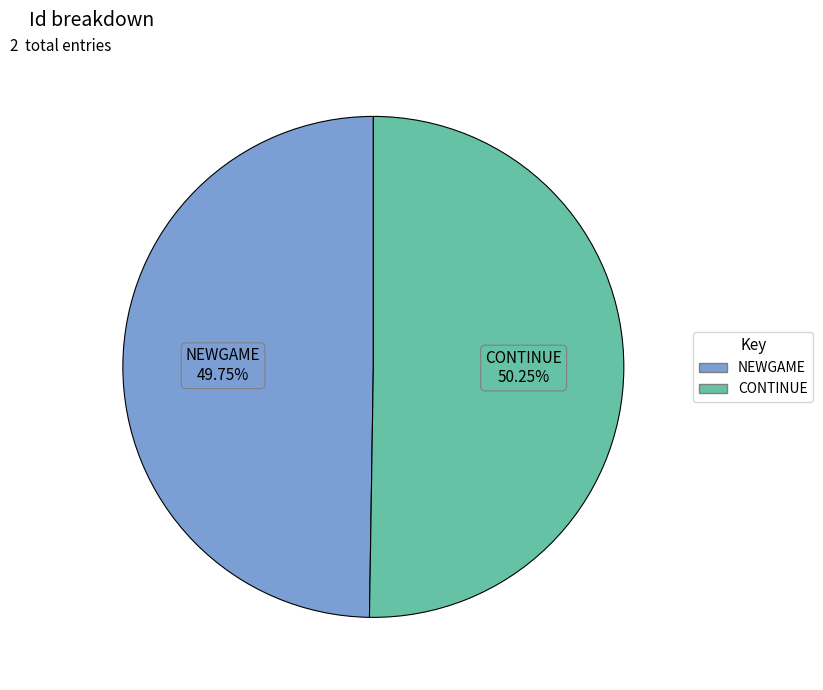

The NEWGAME slice represents 50% of the pie. True or false?

True